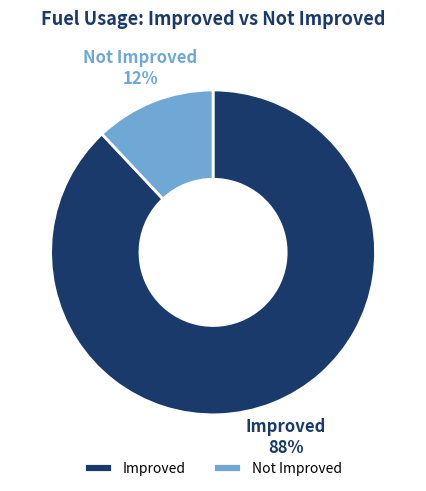

Is Improved the majority of the pie?

Yes